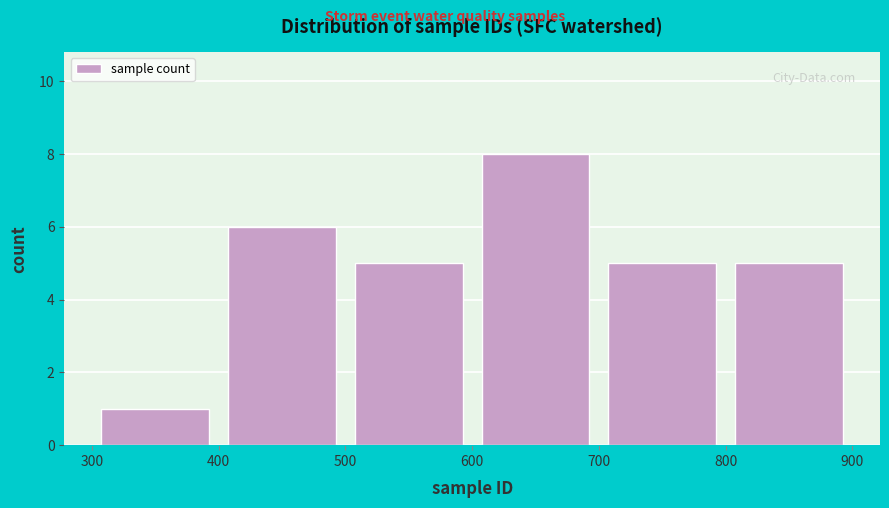

What is the height of the bar covering 800 to 900 on the x-axis? The values are not printed on the chart, so give them approximately, as read against the axis.

5